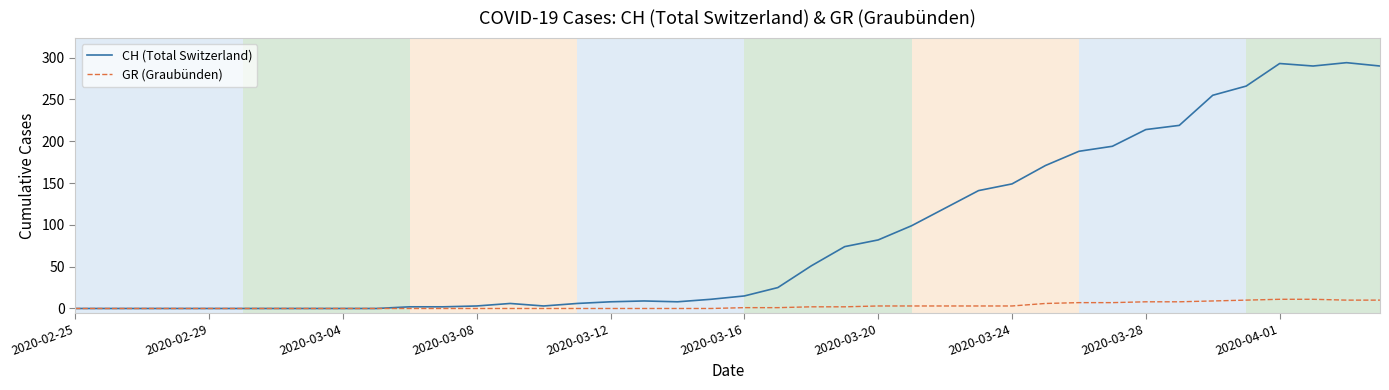

List the series in order of their peak value, lowest first.

GR (Graubünden), CH (Total Switzerland)